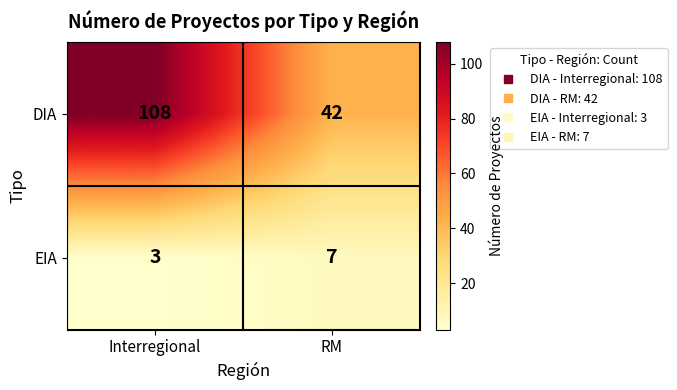

Reading left to right, what are all the values shown in this chart?

DIA: Interregional=108	RM=42
EIA: Interregional=3	RM=7